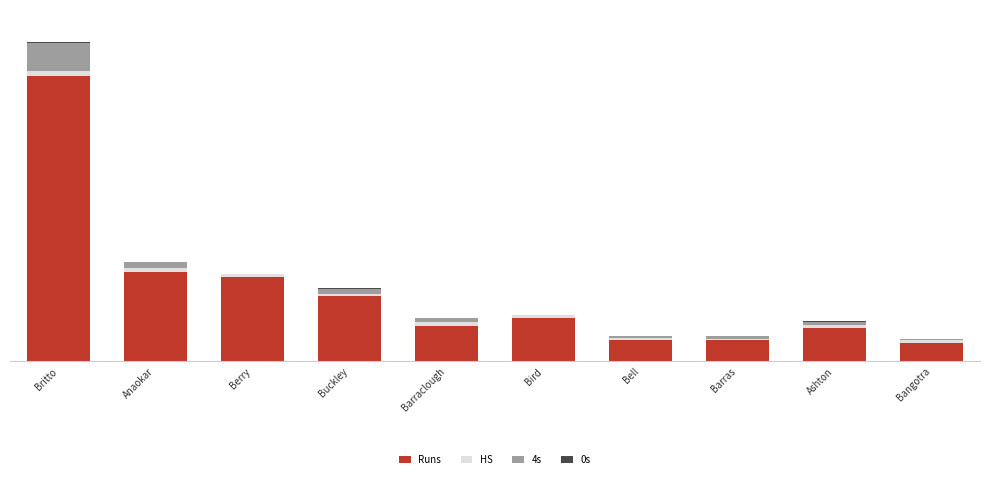

Does the chart contain stacked bars?

Yes